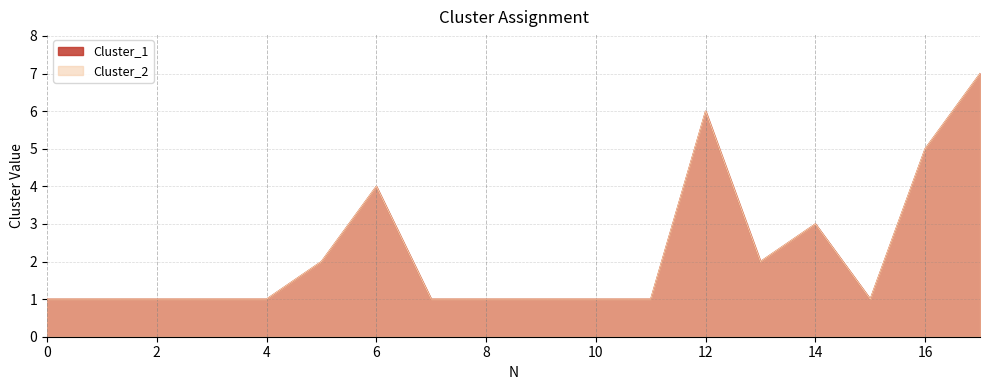

Which has a higher value, 10 or 3?

10